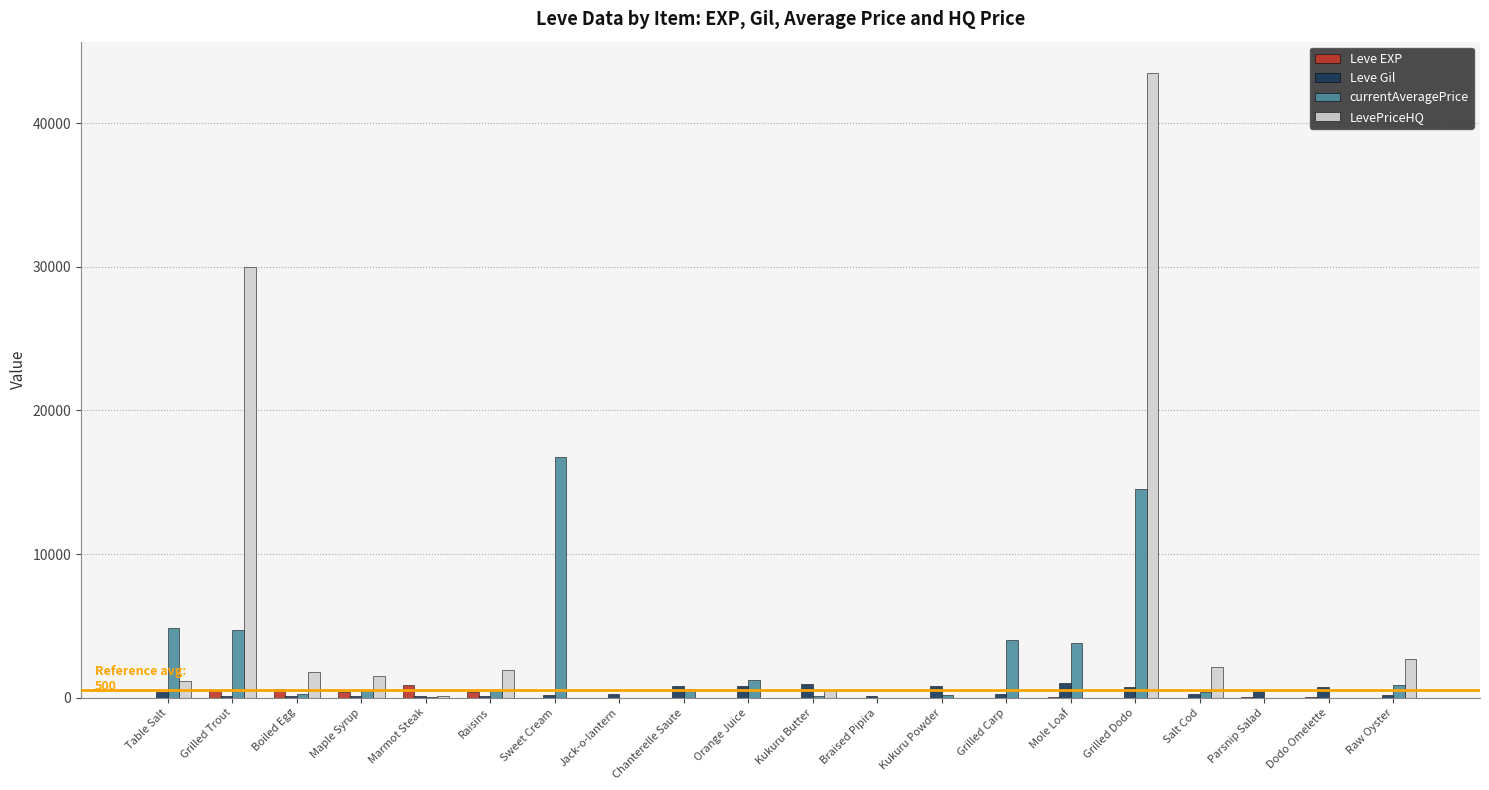

At which label is LevePriceHQ closest to 21750?

Grilled Trout